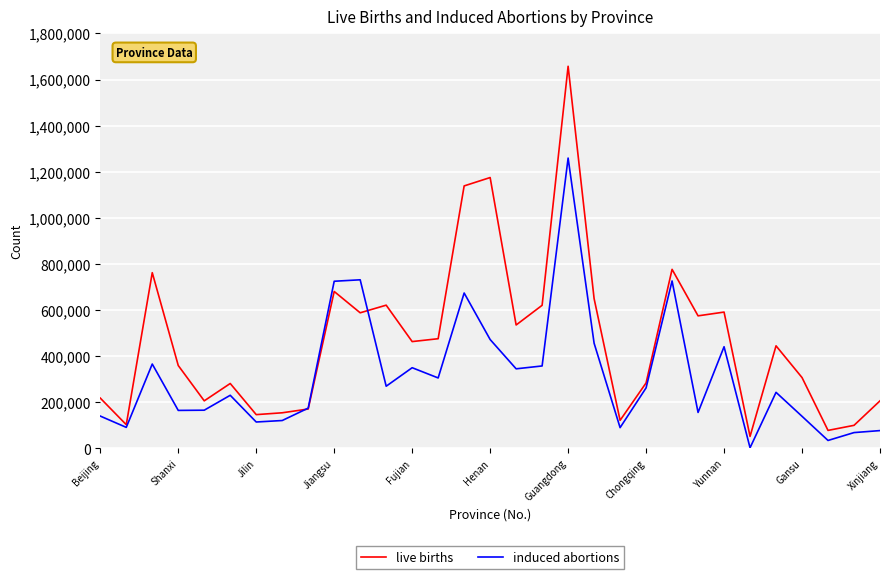

Rank the series by their average value, from lowest to highest.

induced abortions, live births